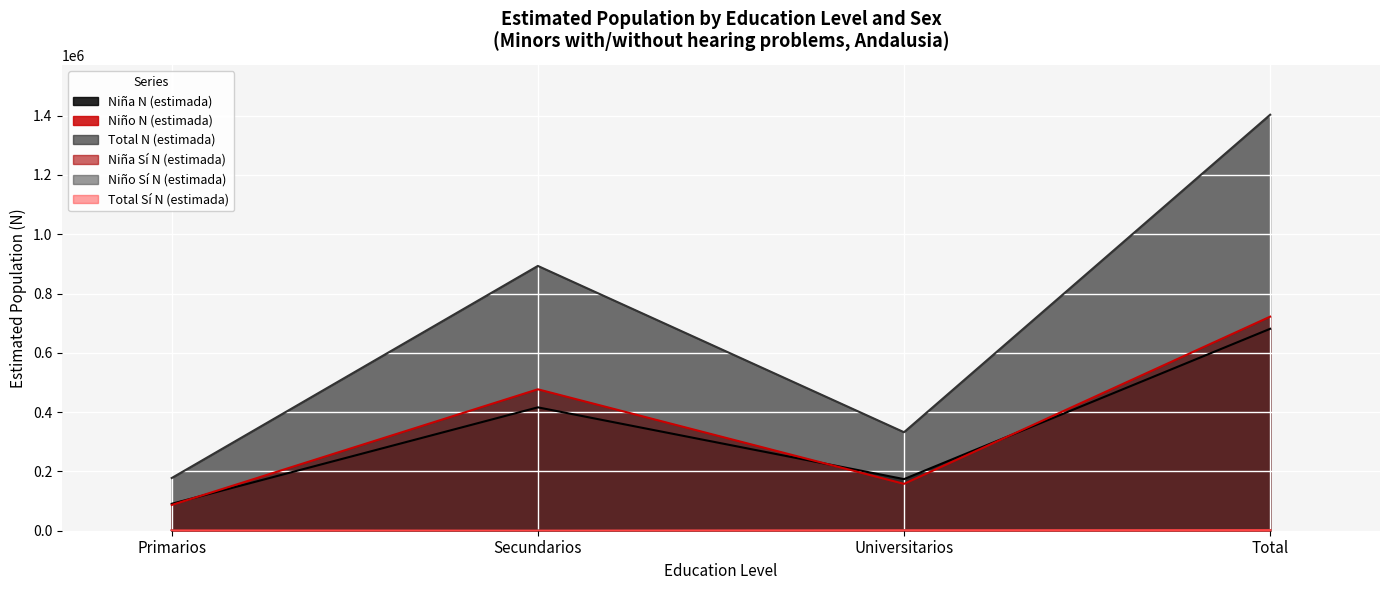

Does the chart display data point markers on the line(s)?

No